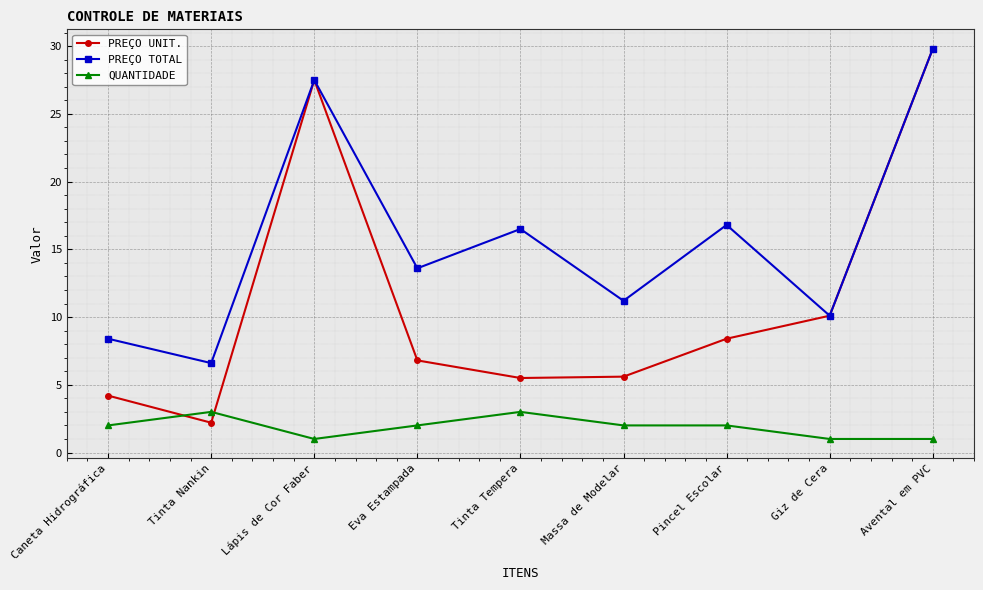

Rank the series by their average value, from lowest to highest.

QUANTIDADE, PREÇO UNIT., PREÇO TOTAL